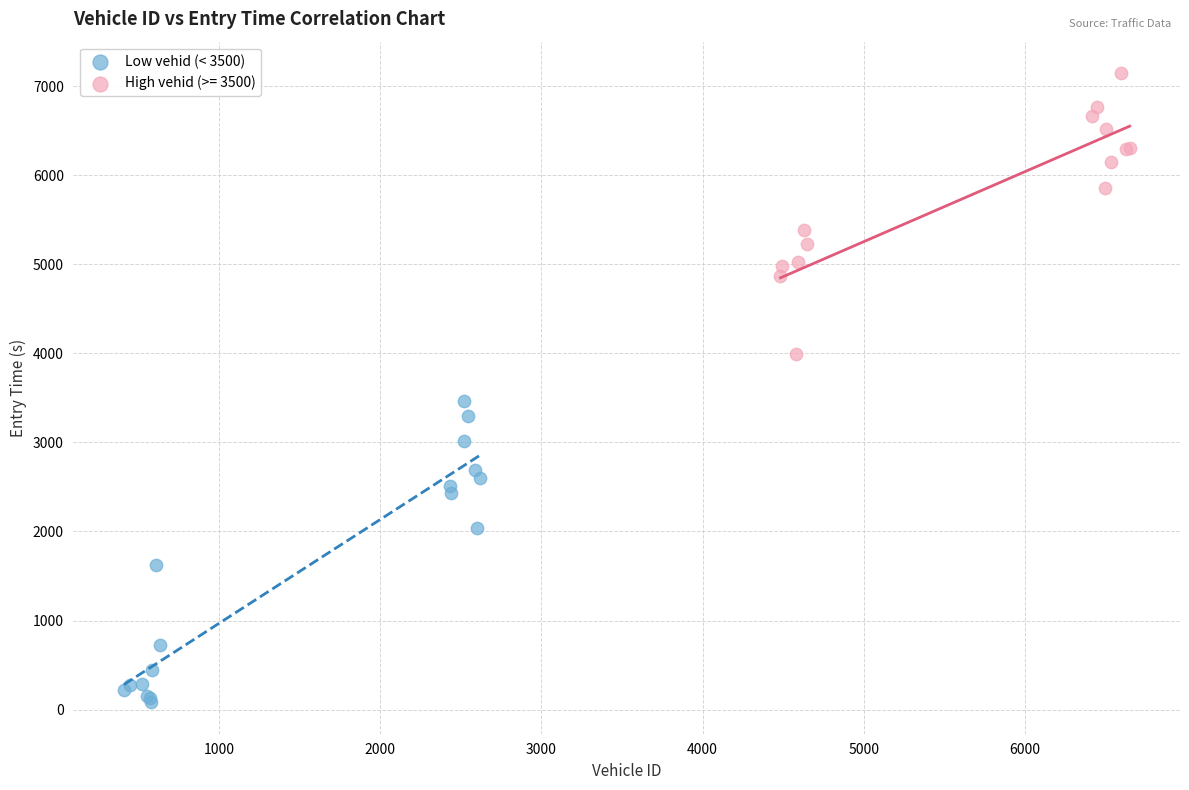

Which series reaches the minimum Y coordinate?

Low vehid (< 3500)